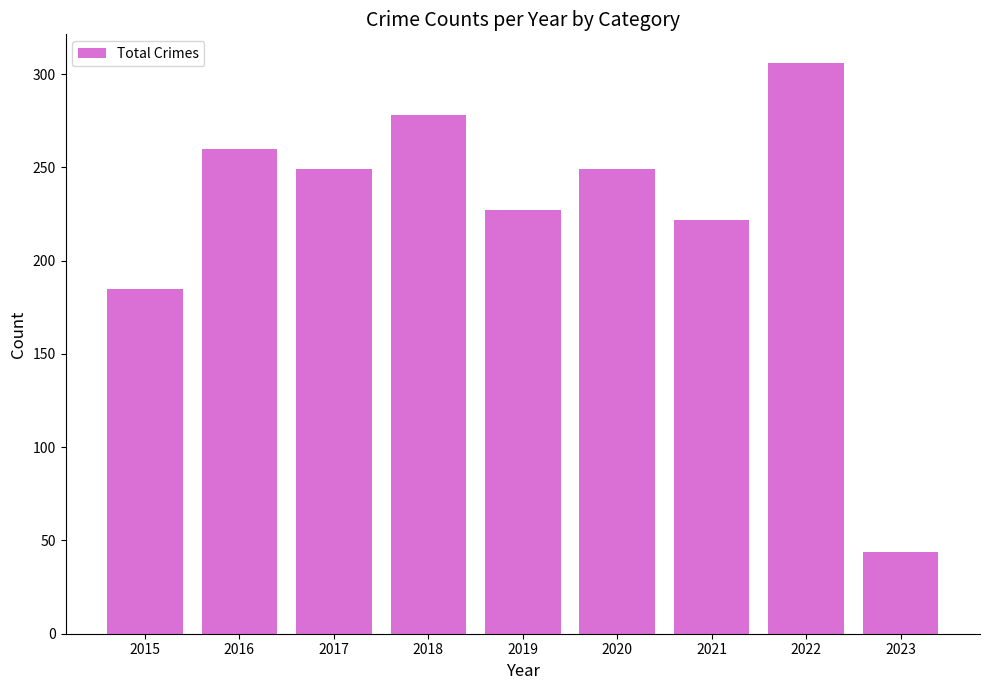

Reading left to right, what are all the values shown in this chart?

185	260	249	278	227	249	222	306	44